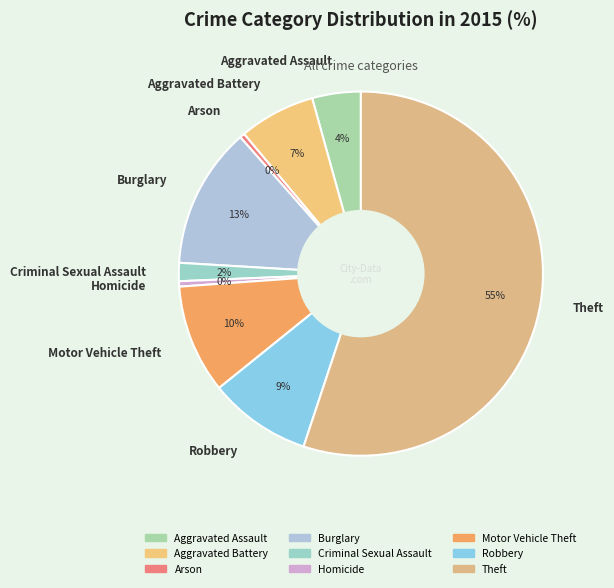

What is the largest slice in the pie chart?

Theft